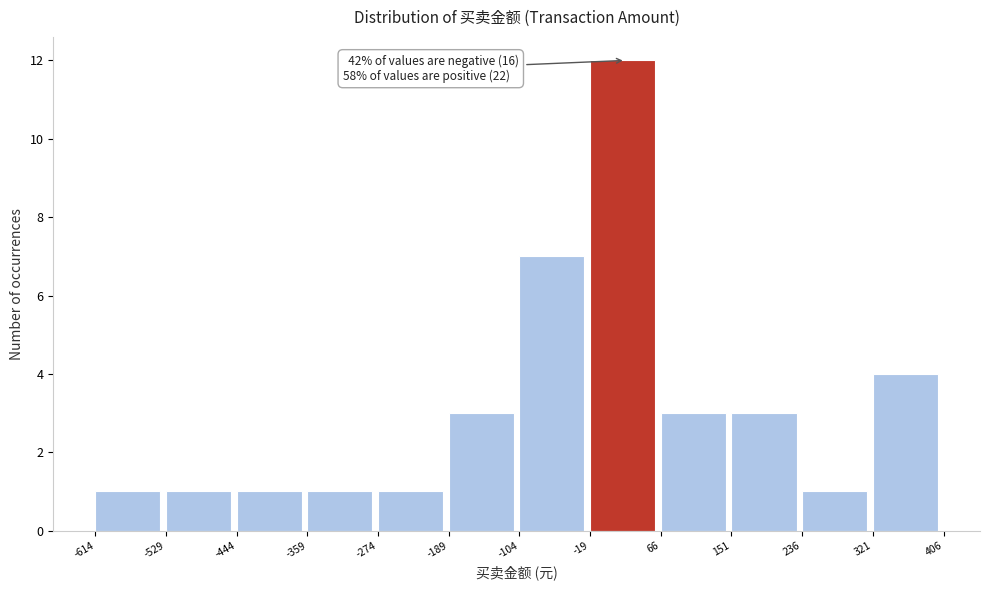

Over which range of the x-axis is the bar tallest?

-19 to 66